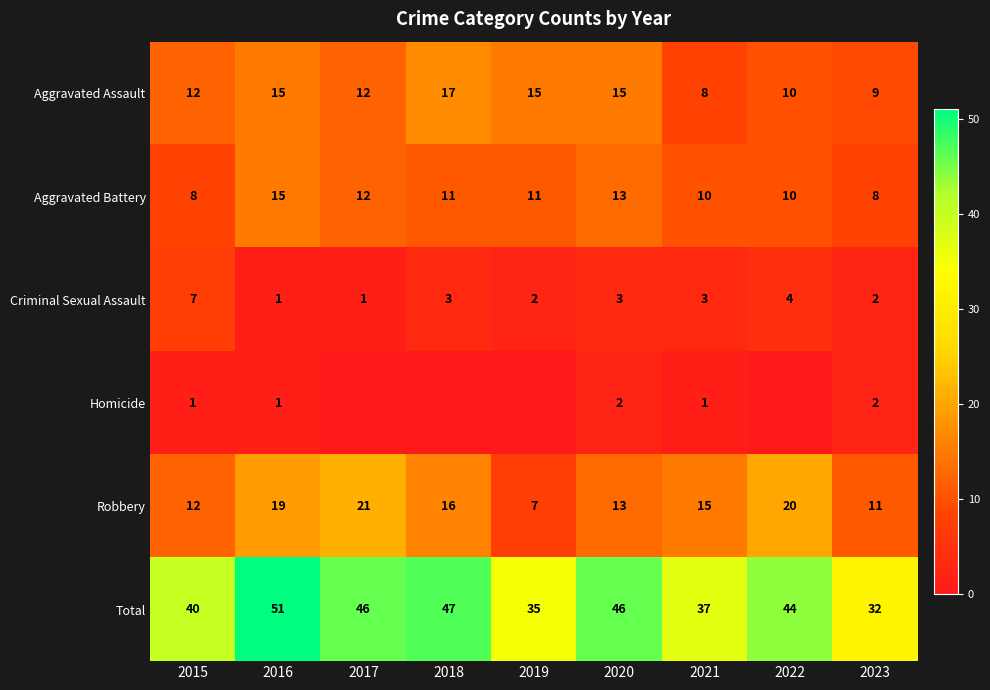

How many series are shown in this chart?

6